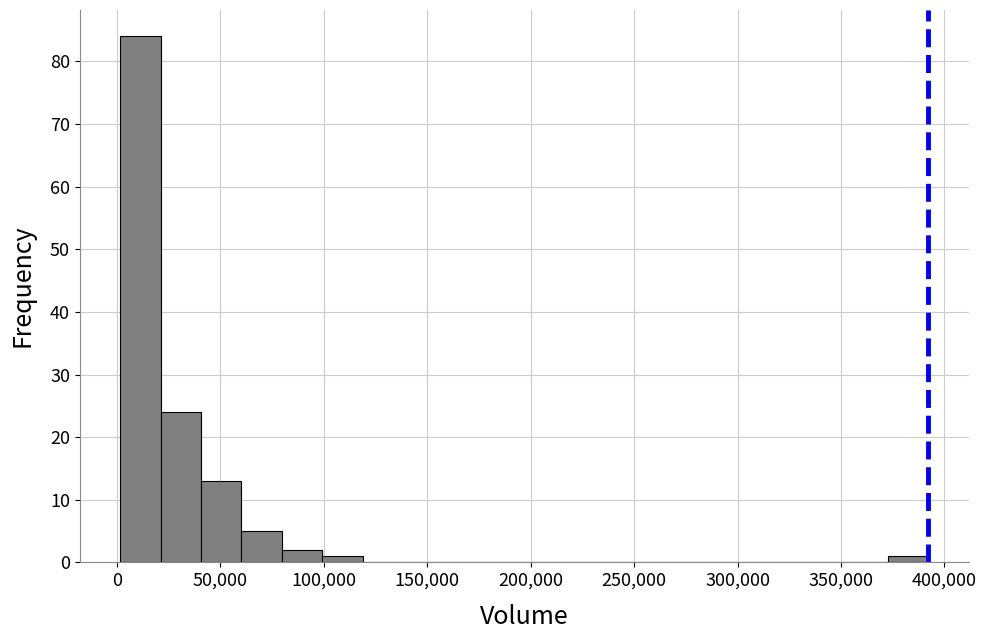

Read against the x-axis, roughly where is the centre of the tallest bar?

10000